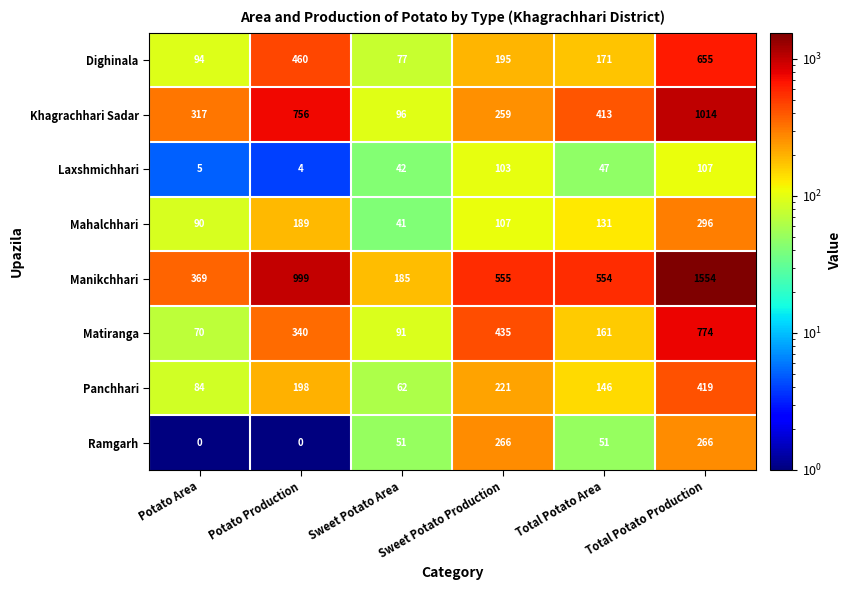

What is the total value across all series at Total Potato Production?

5085